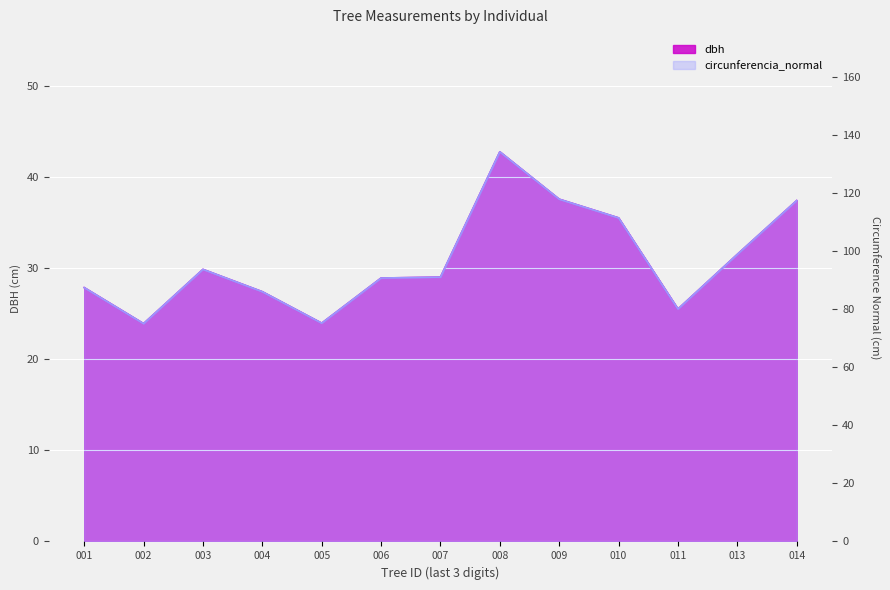

True or false: dbh and circunferencia_normal cross at least once.

False